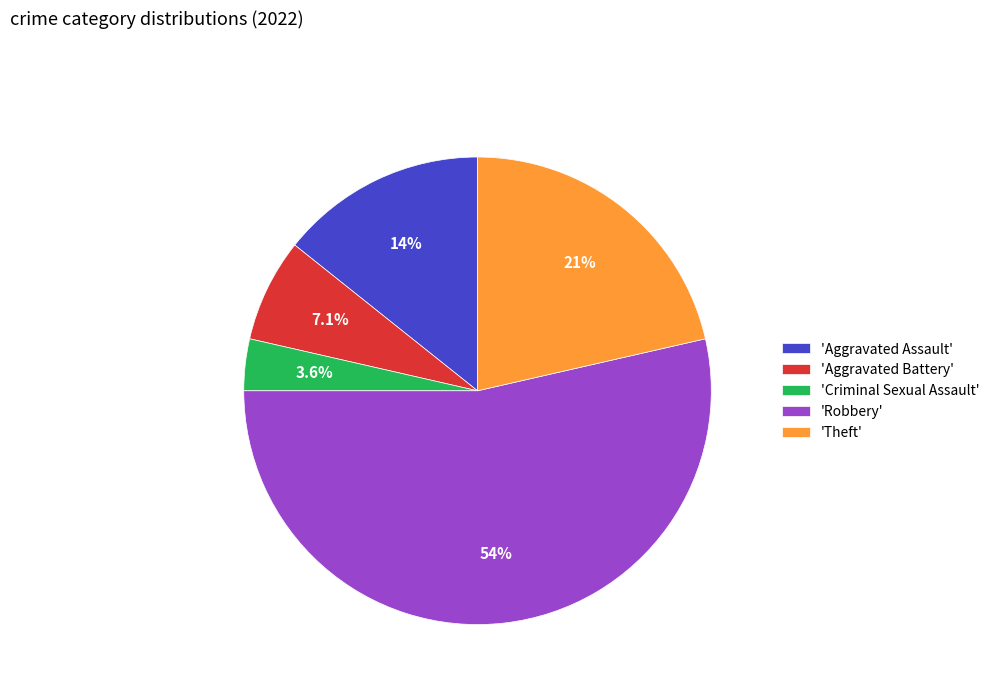

Which slice is the largest?

'Robbery'